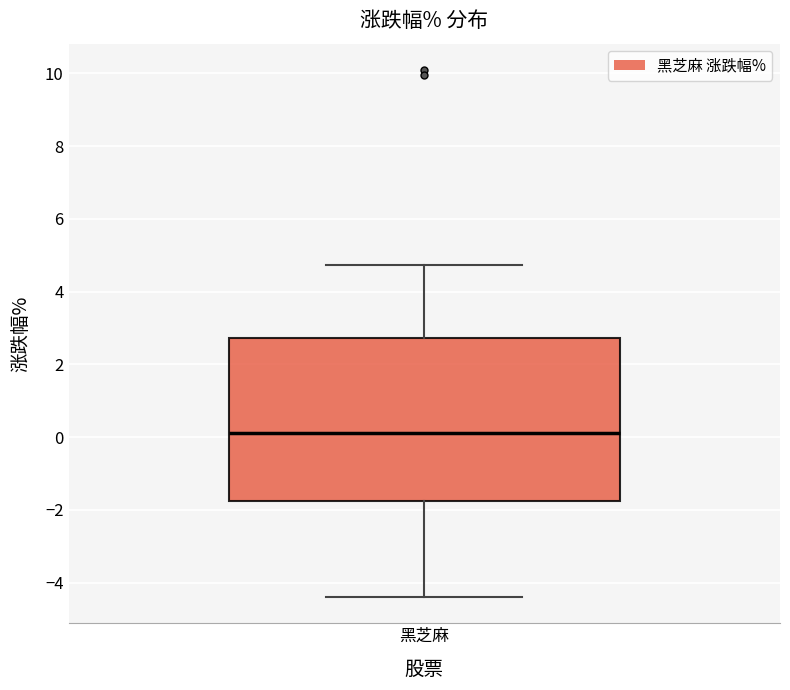

Transcribe this box plot: give where the median line is, the range the box spans, and where the two whiskers end, as read against the y-axis. The values are not printed on the chart, so give them approximately, as read against the axis.

median 0.2, box -1.8 to 2.8, whiskers -4.4 to 4.8